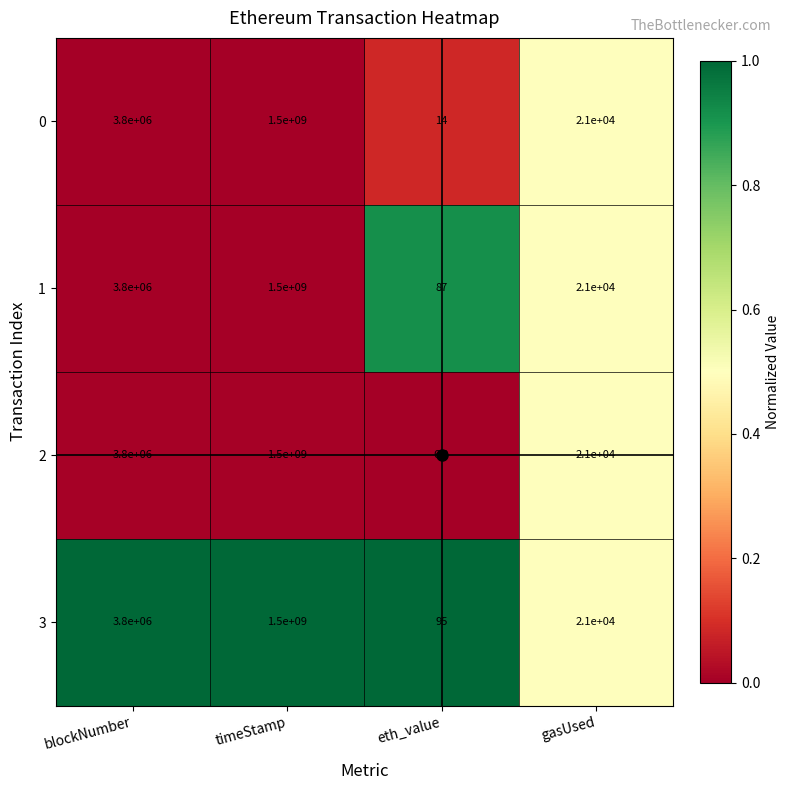

Which series has the largest total across all categories?

3